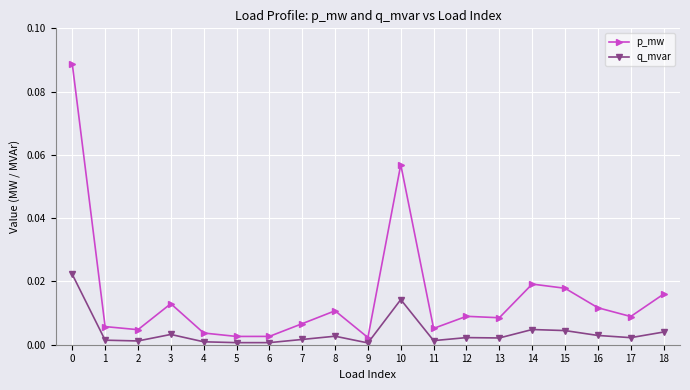

List the series in order of their peak value, highest first.

p_mw, q_mvar